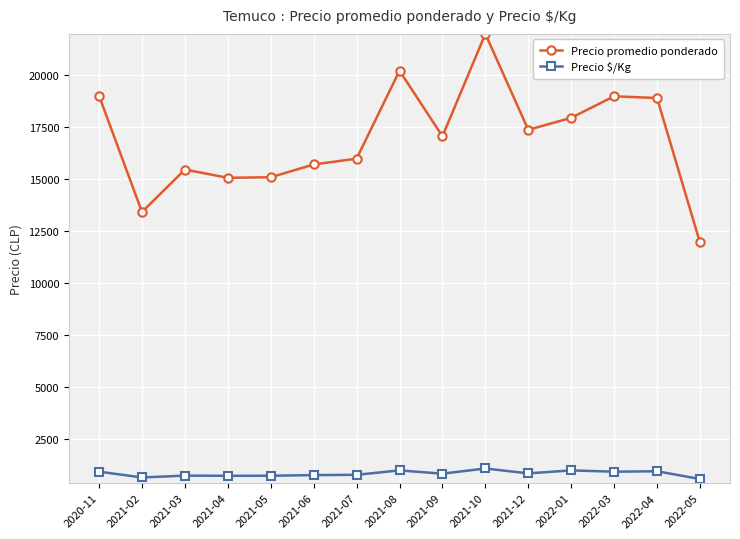

What is the difference between the maximum and minimum values in the Precio $/Kg series?

505